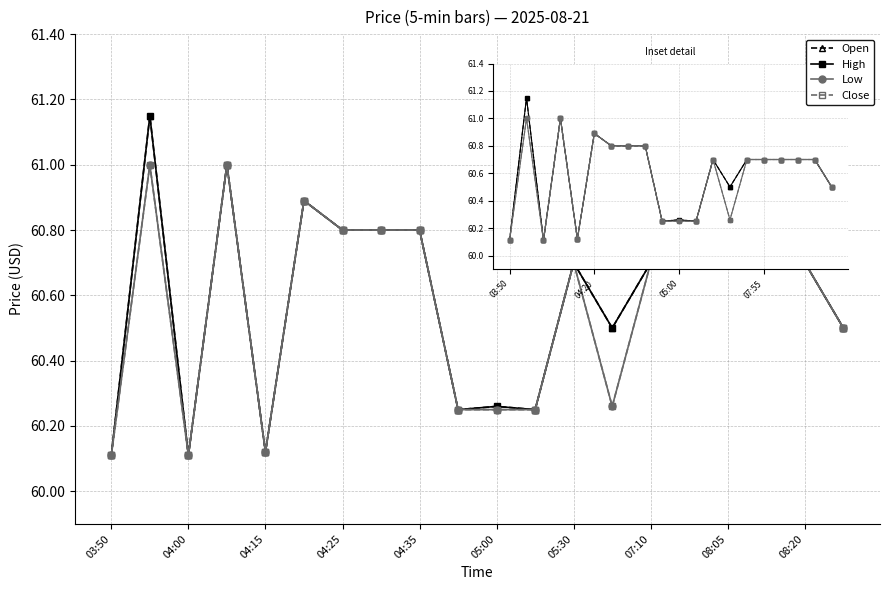

How many lines are shown in the chart?

4